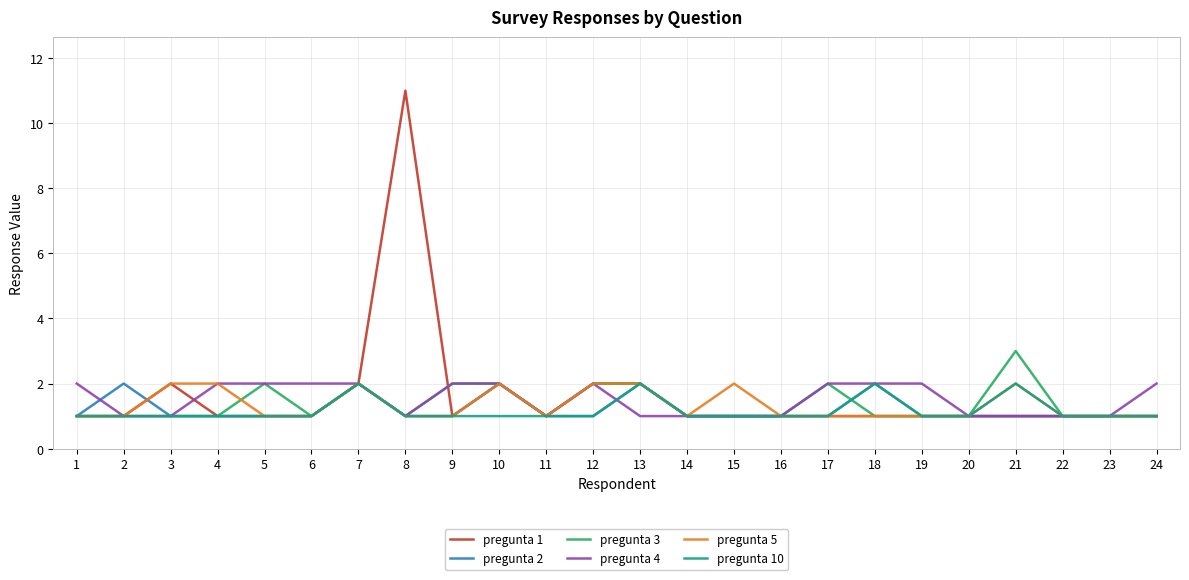

At which category is the sum across all series the highest?

8